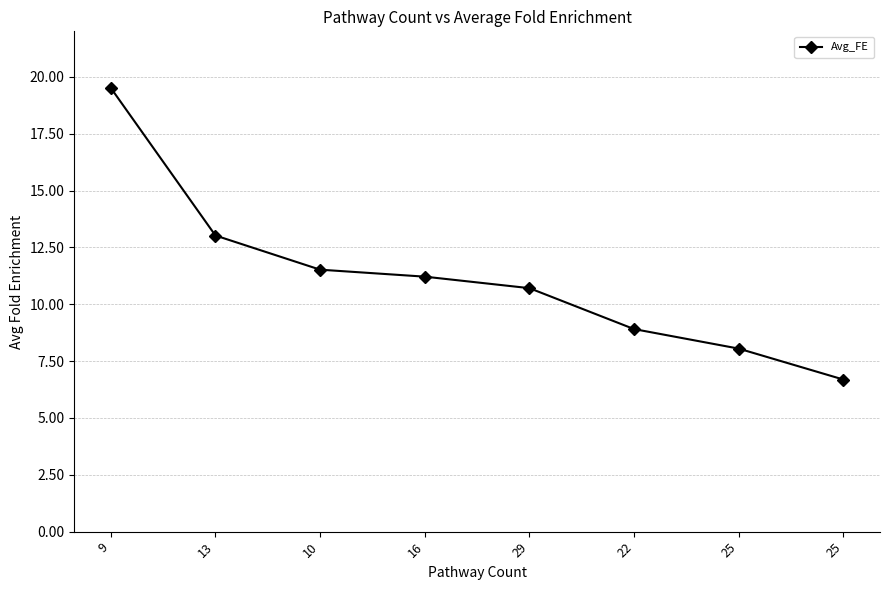

Count the number of categories in the chart.

8